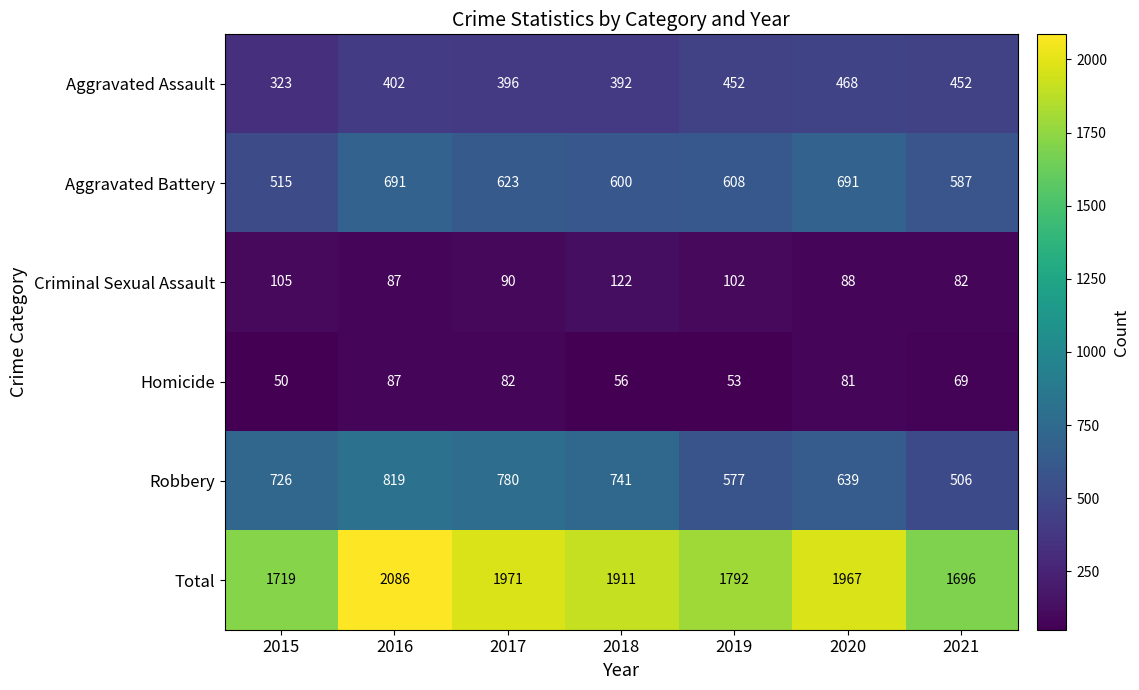

The value of Criminal Sexual Assault at 2019 is 102. True or false?

True